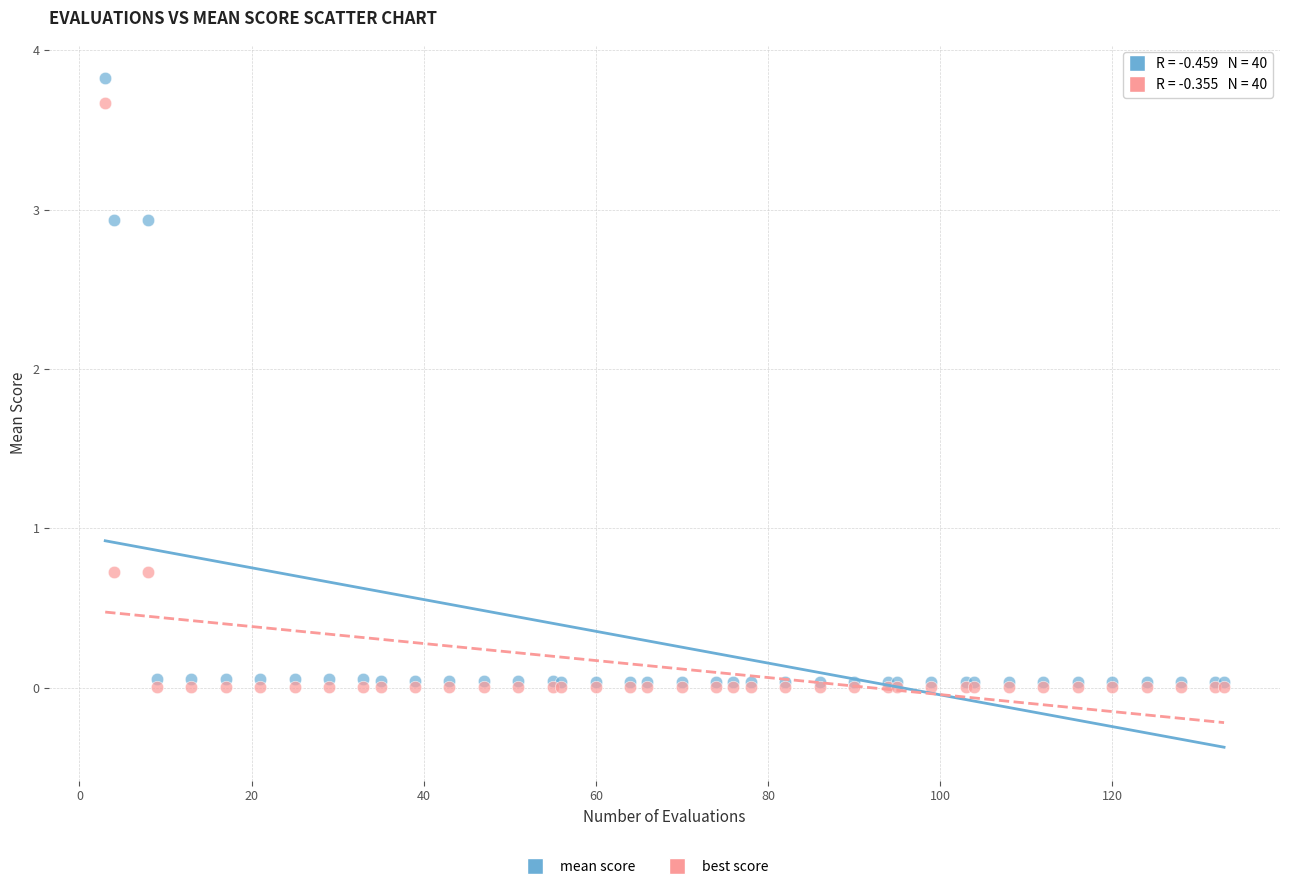

Which series has the largest Y range (max minus min)?

mean score